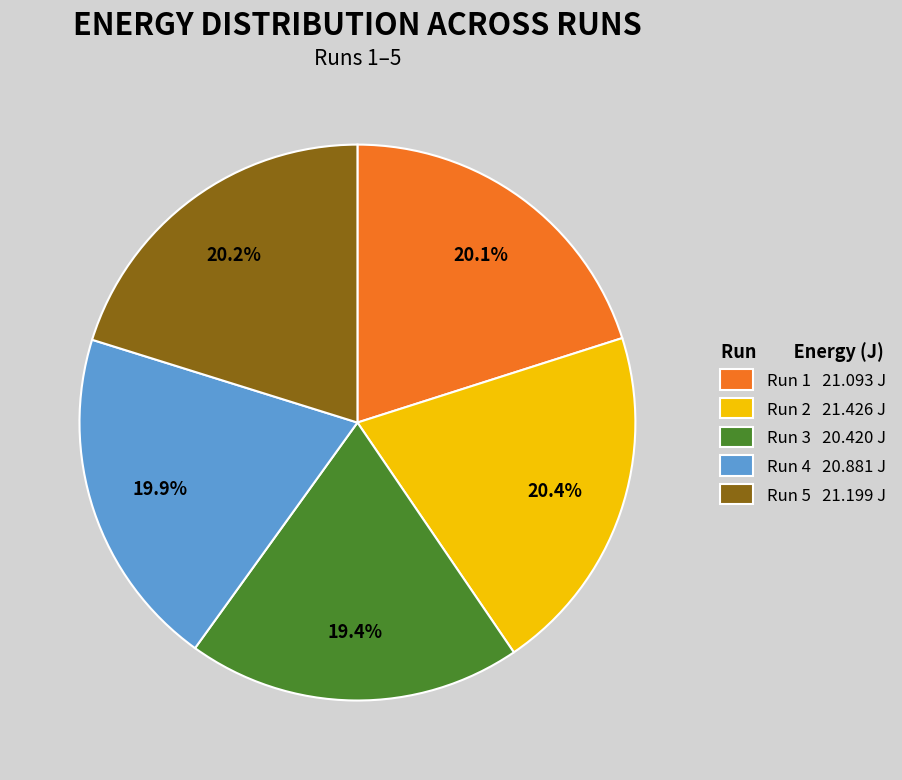

To the nearest percent, what is the combined percentage of Run 2 and Run 4?

40%